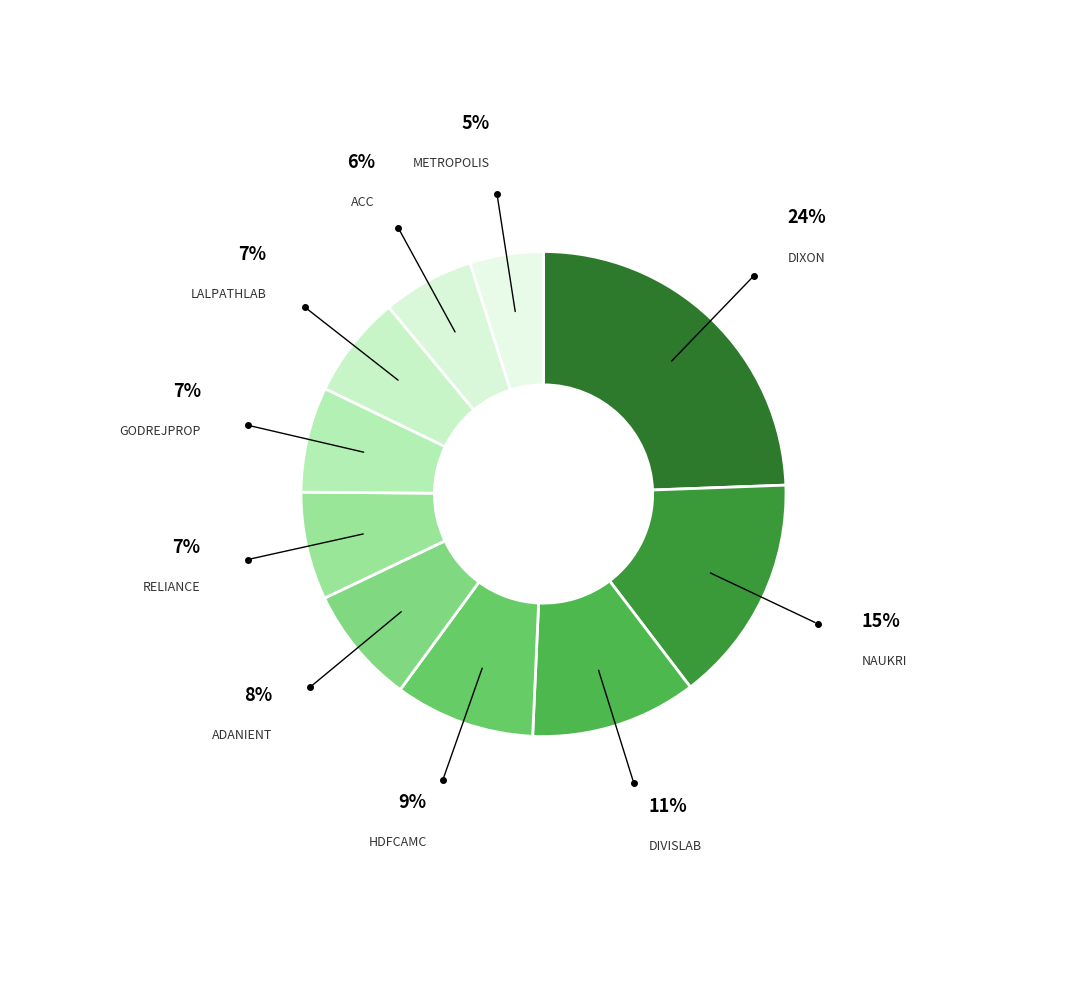

Count the number of slices in the pie.

10